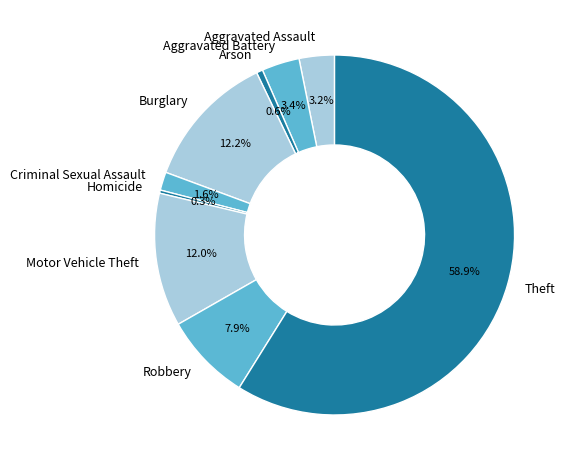

What percentage is the Motor Vehicle Theft slice, to the nearest percent?

12%